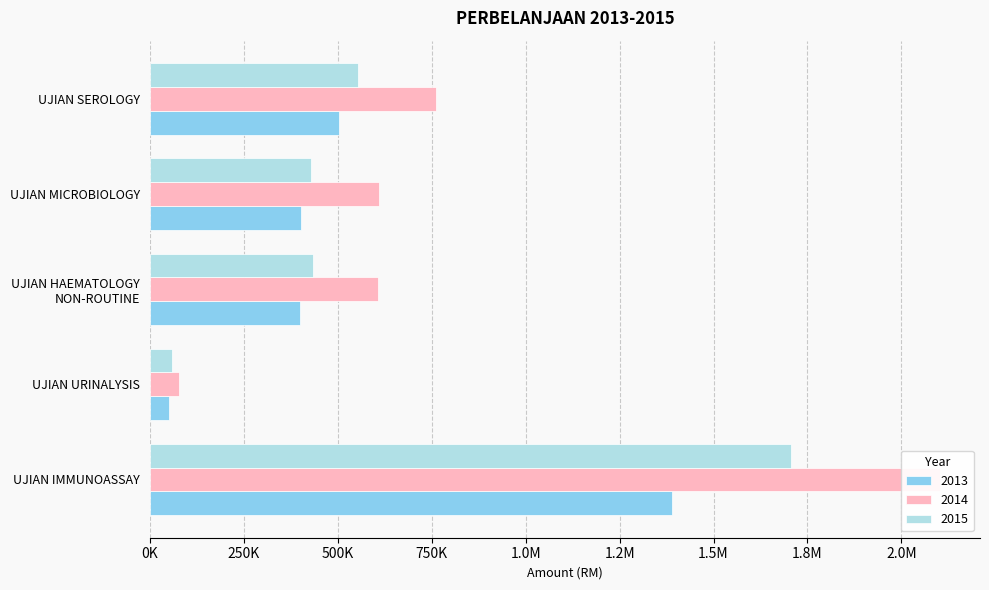

Is the value of 2013 at UJIAN MICROBIOLOGY greater than the value of 2015 at UJIAN MICROBIOLOGY?

No